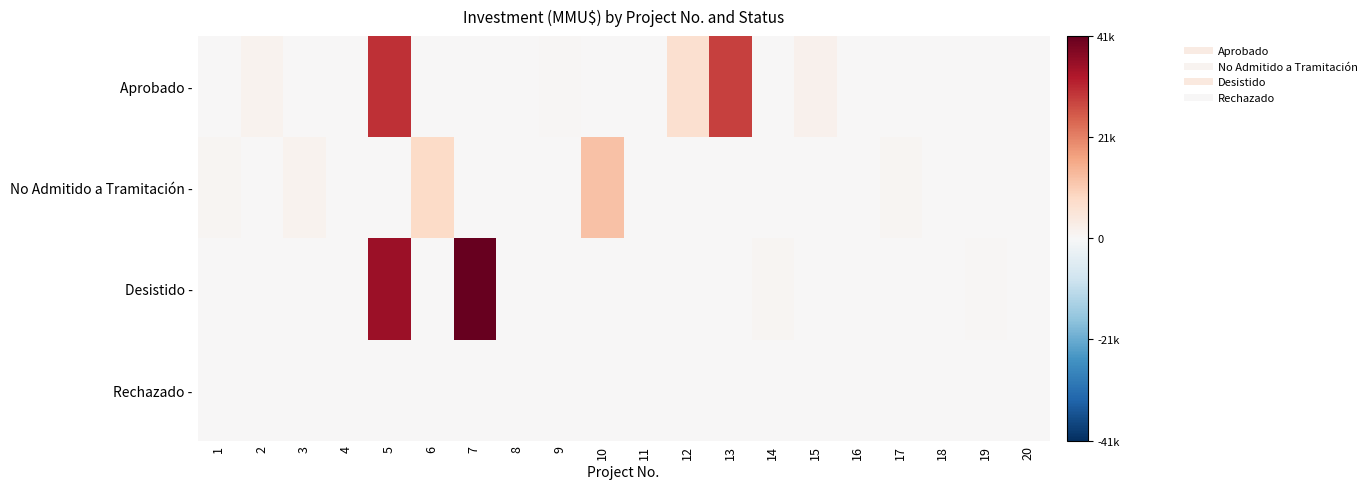

Count the number of categories in the chart.

20